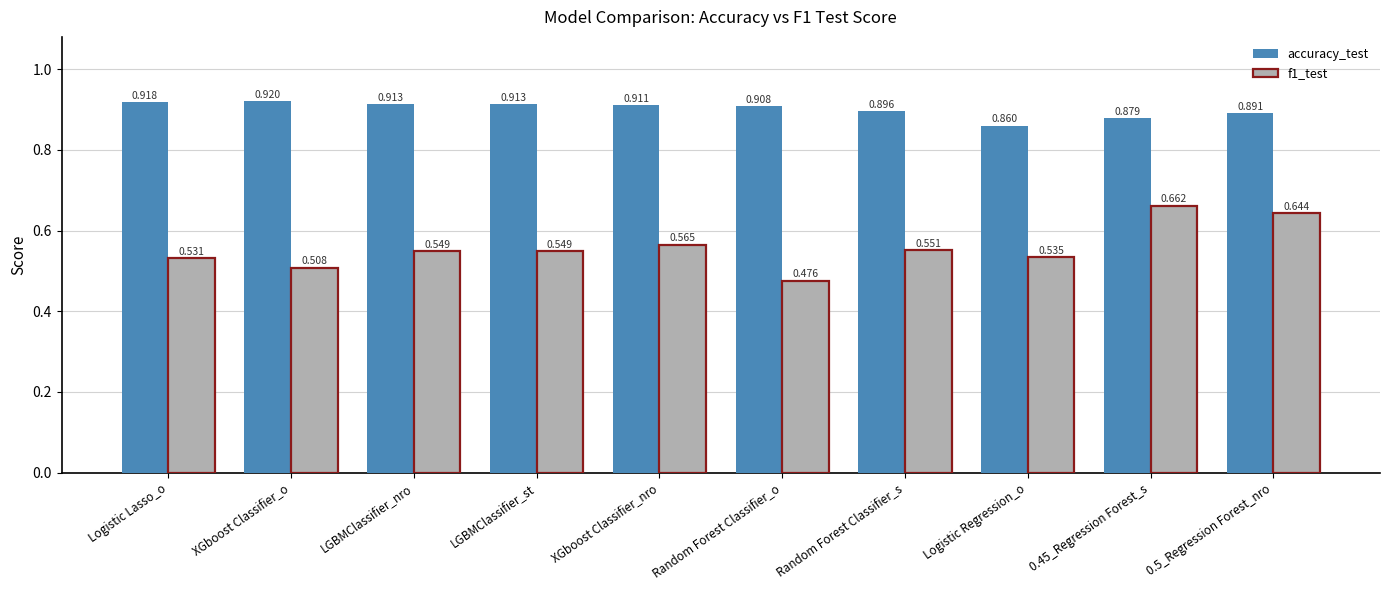

Where is accuracy_test nearest to the value 0?

Logistic Regression_o